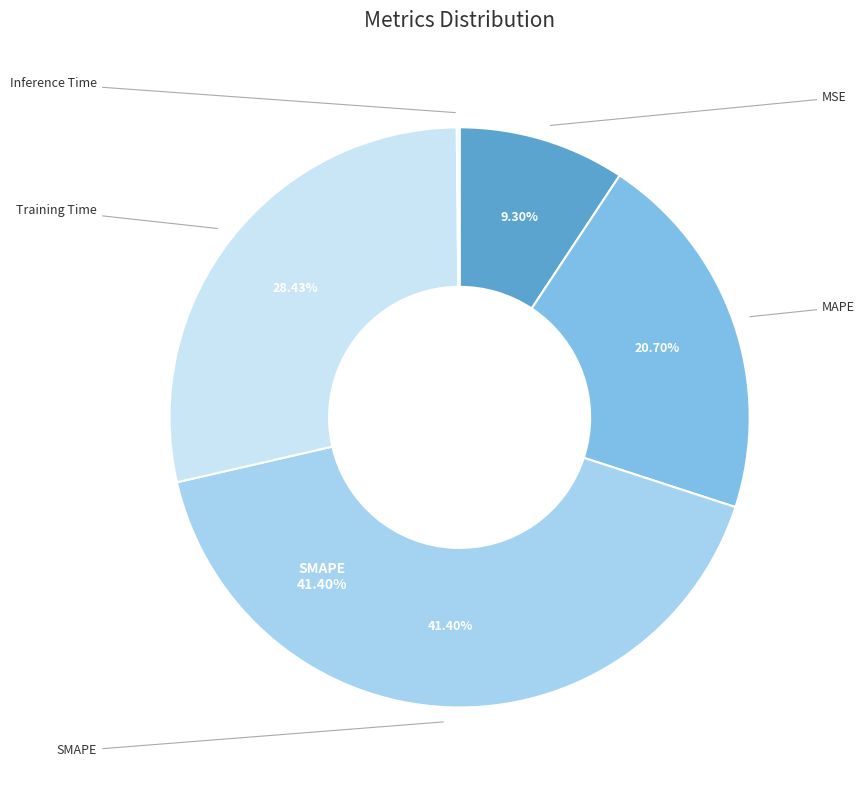

How many slices are in this pie chart?

5